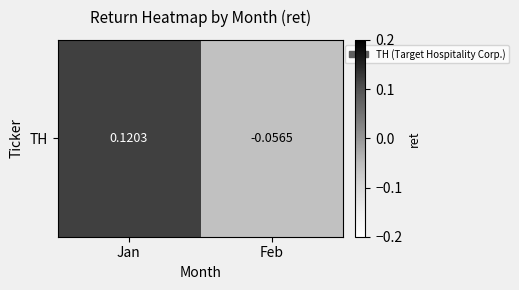

Reading left to right, list all the values displayed in this chart.

0.1	-0.1